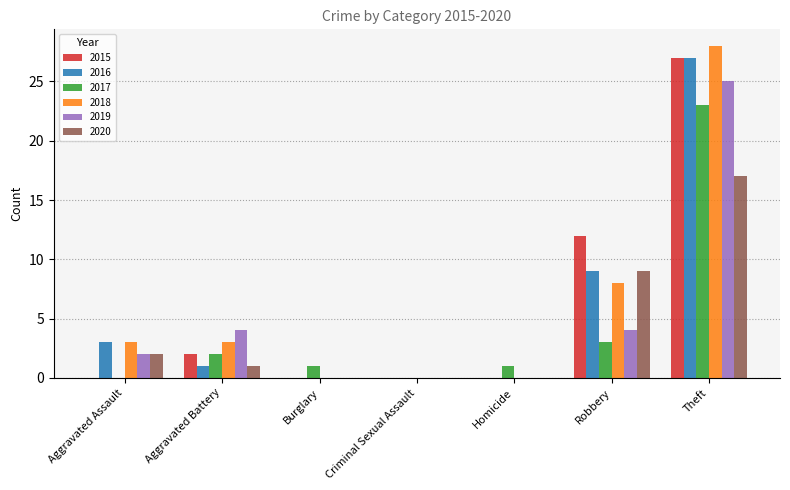

How many distinct data groups are displayed?

6